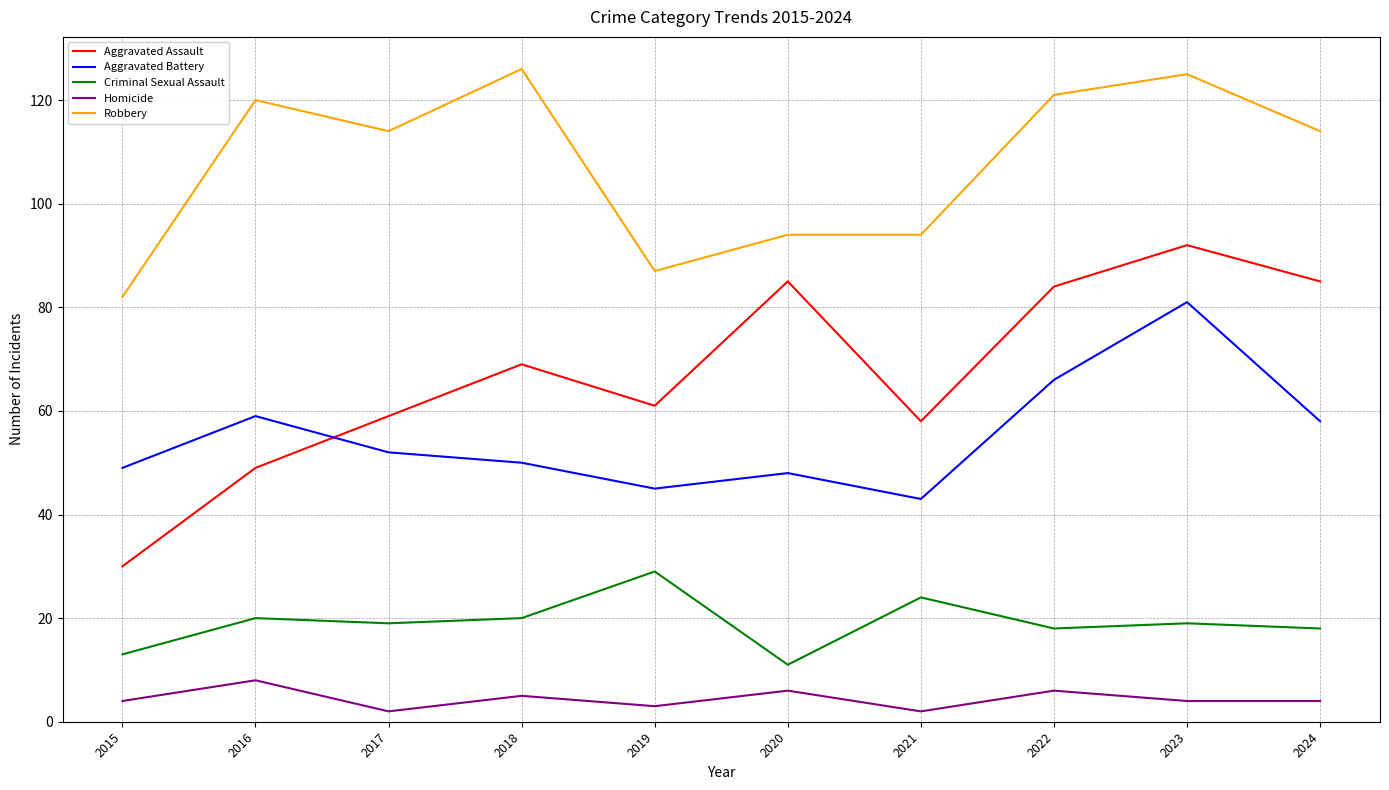

Which series has the widest spread of values?

Aggravated Assault